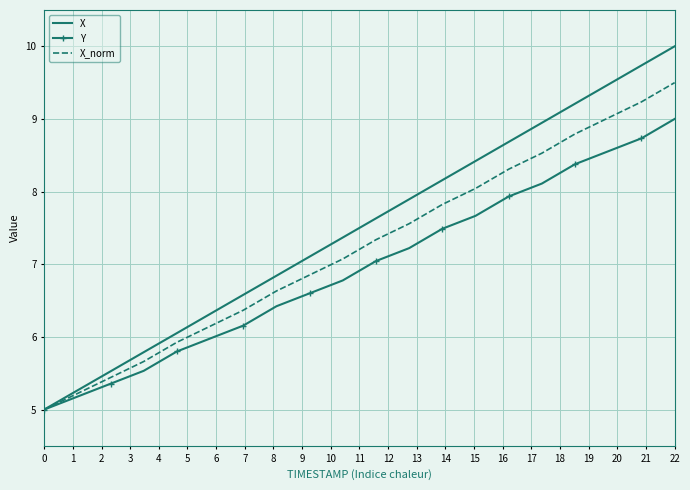

What is the maximum value shown in the chart?

10.0